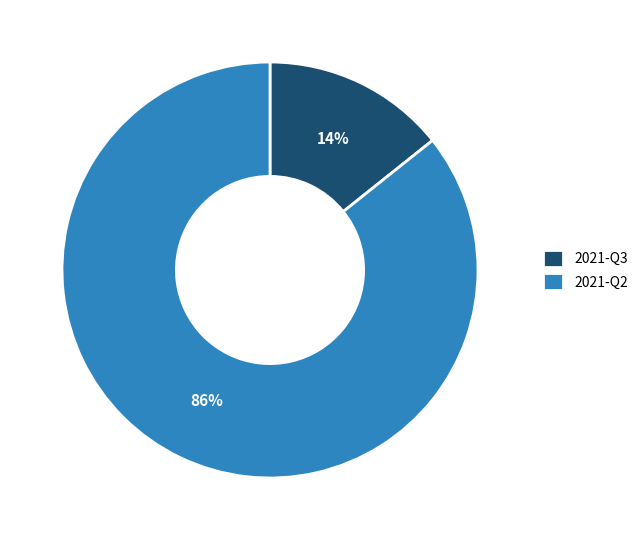

True or false: 2021-Q2 accounts for 75% of the total.

False